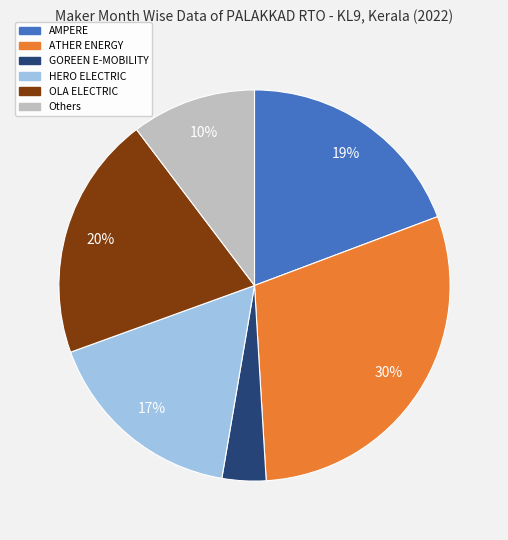

Does any single category account for the majority?

No